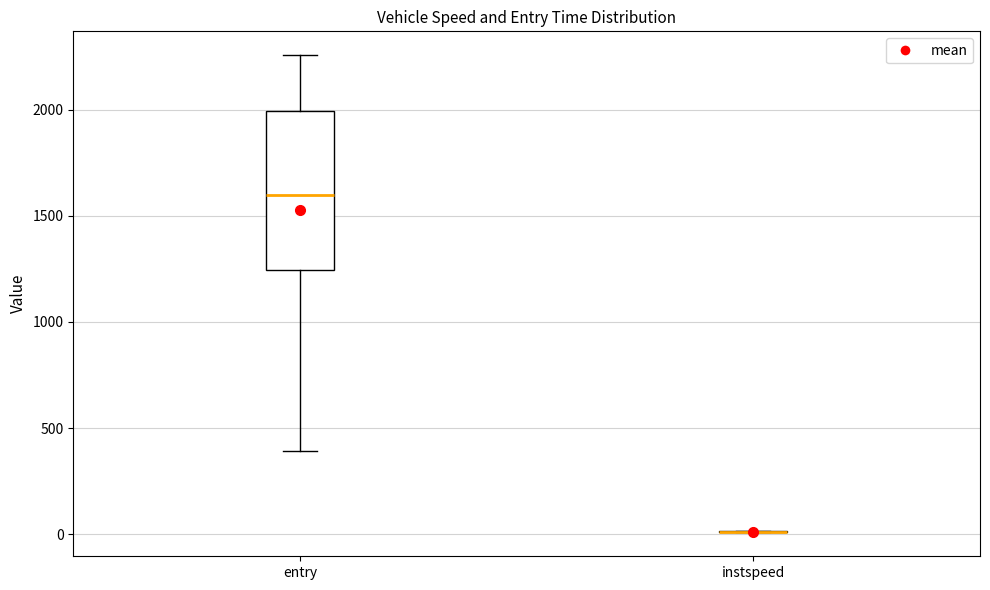

Which box is the tallest, from its lower edge to its upper edge?

entry